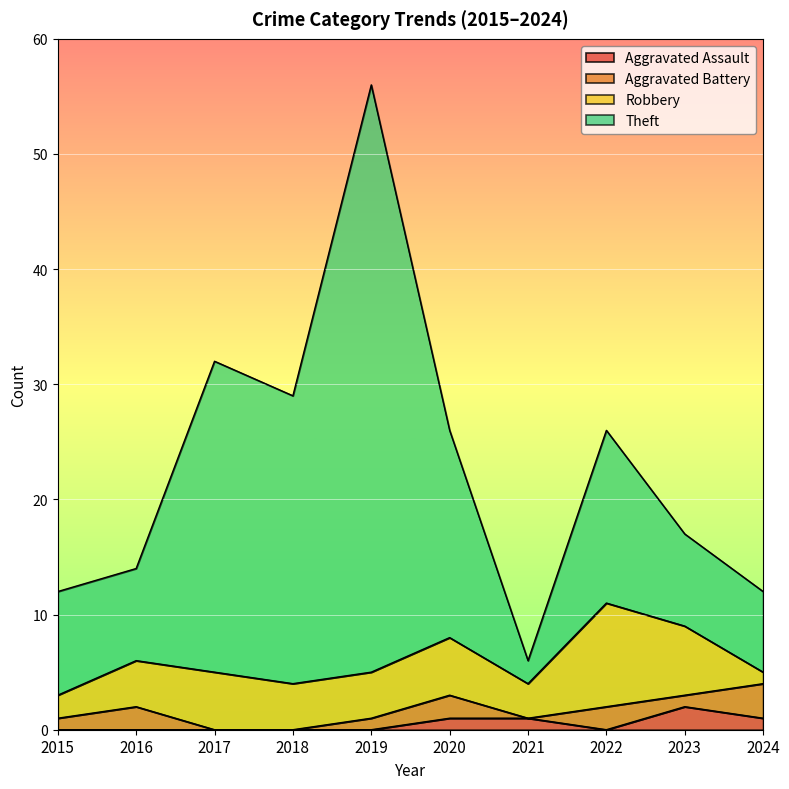

At which category is the sum across all series the highest?

2019